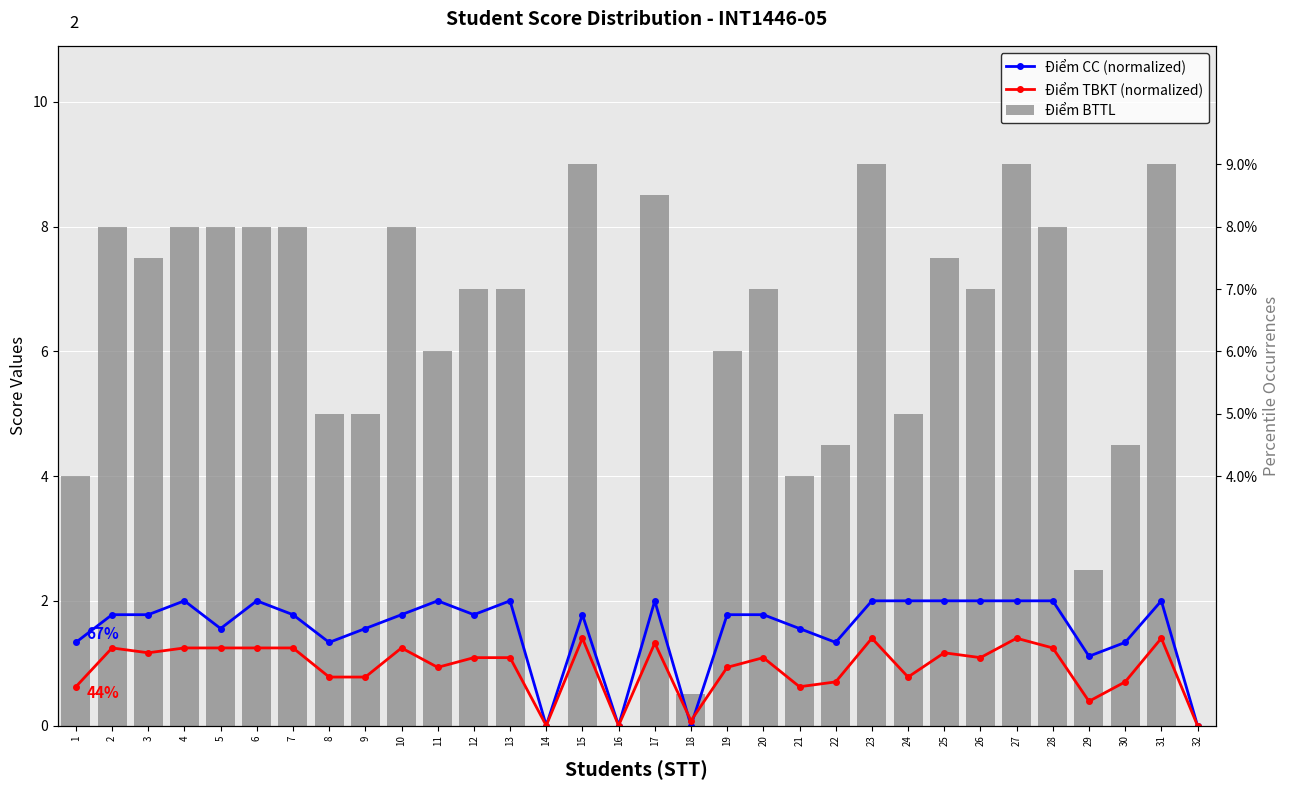

Which series has the largest range (max minus min)?

Điểm BTTL